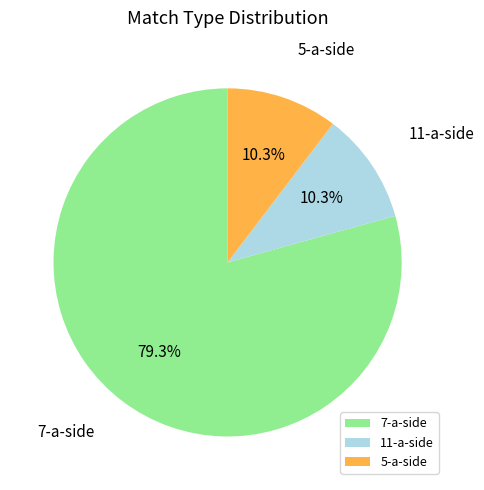

Which slice represents more than half of the pie?

7-a-side